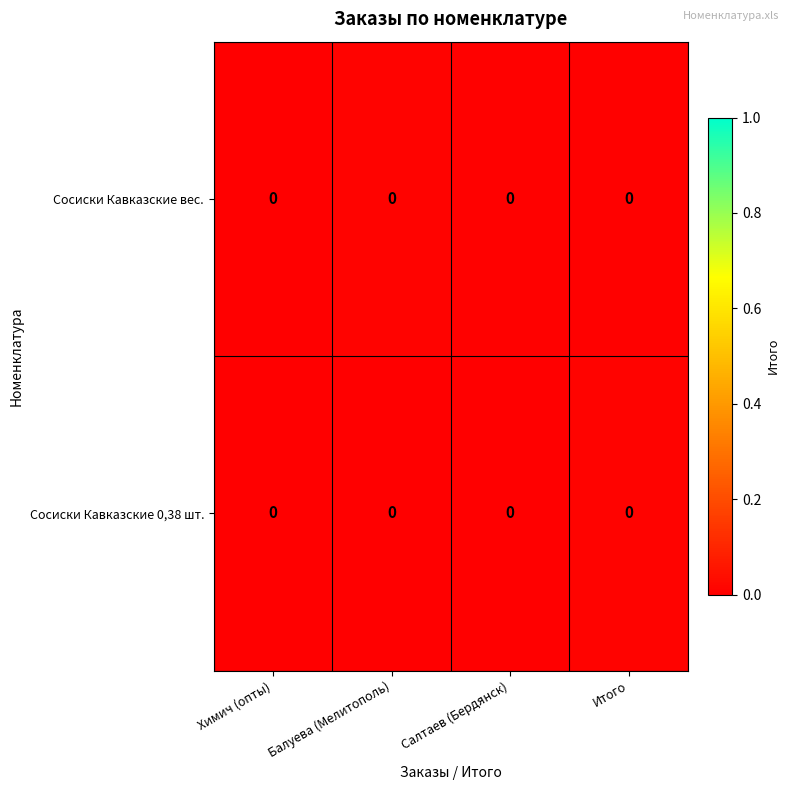

Which has a higher value, Салтаев (Бердянск) or Балуева (Мелитополь)?

Балуева (Мелитополь)